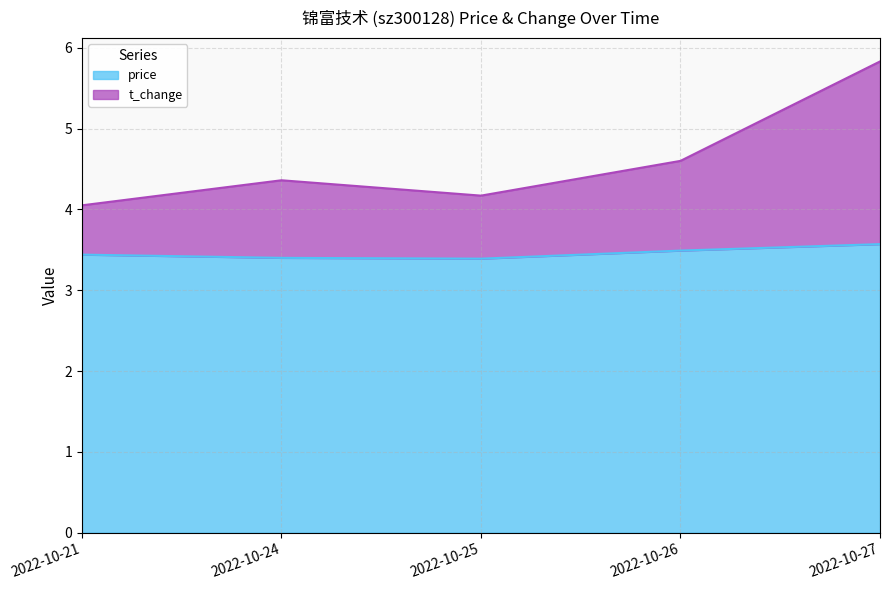

At how many categories does at least one series exceed 3?

5